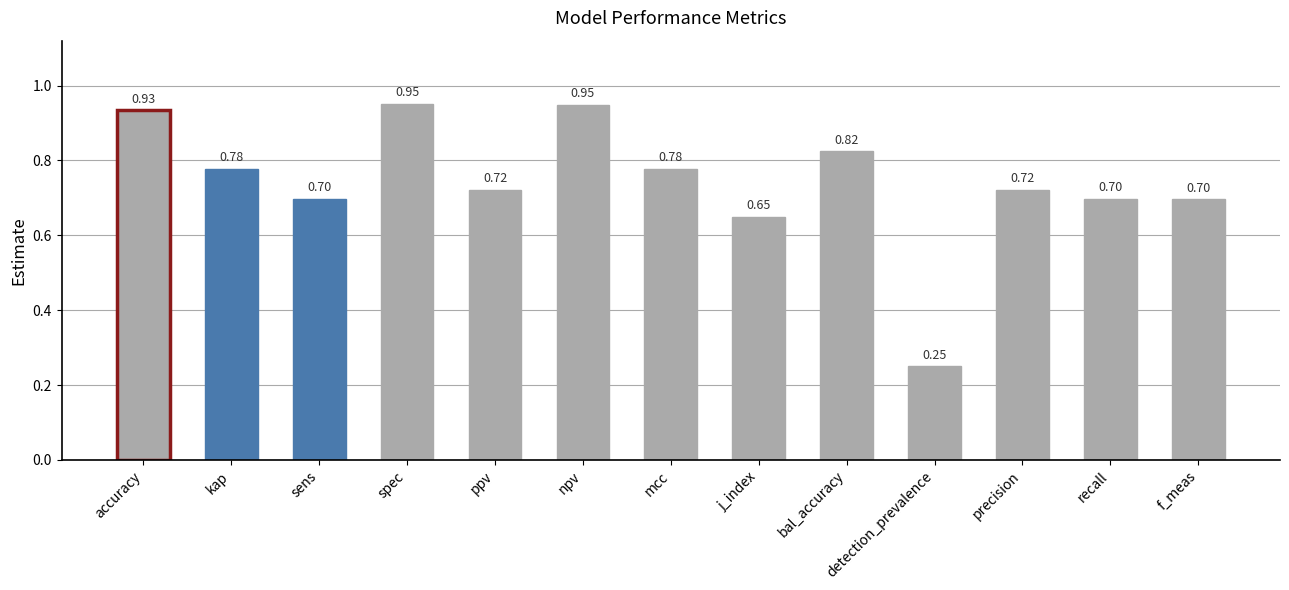

At which label is the value closest to 0?

detection_prevalence